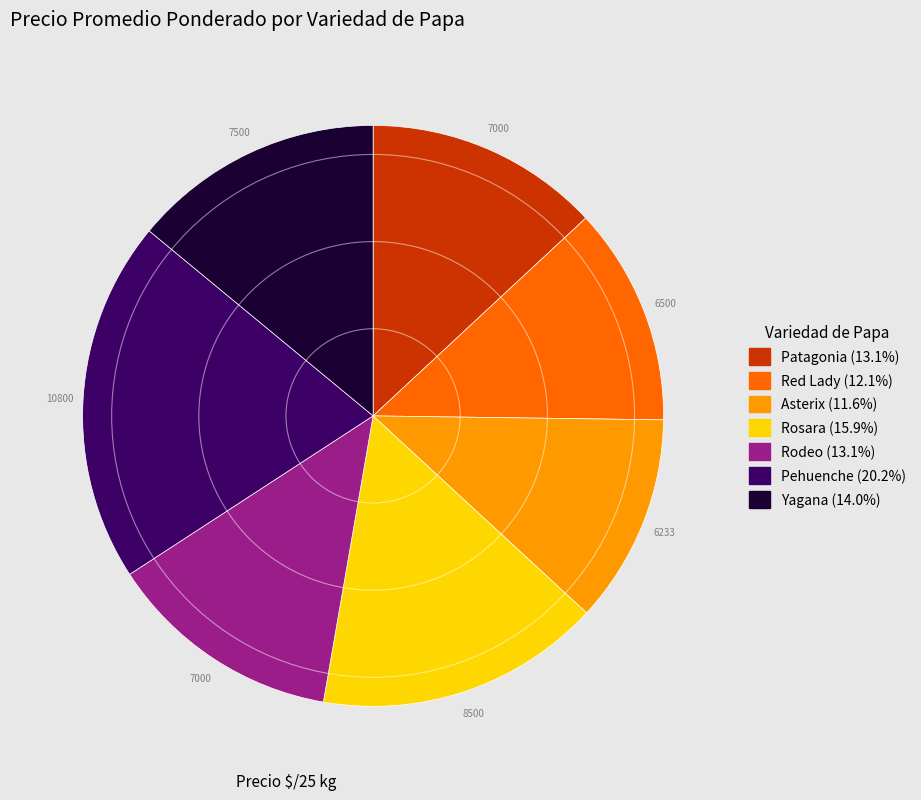

Approximately how many times larger is the value at Pehuenche compared to Asterix?

1.7